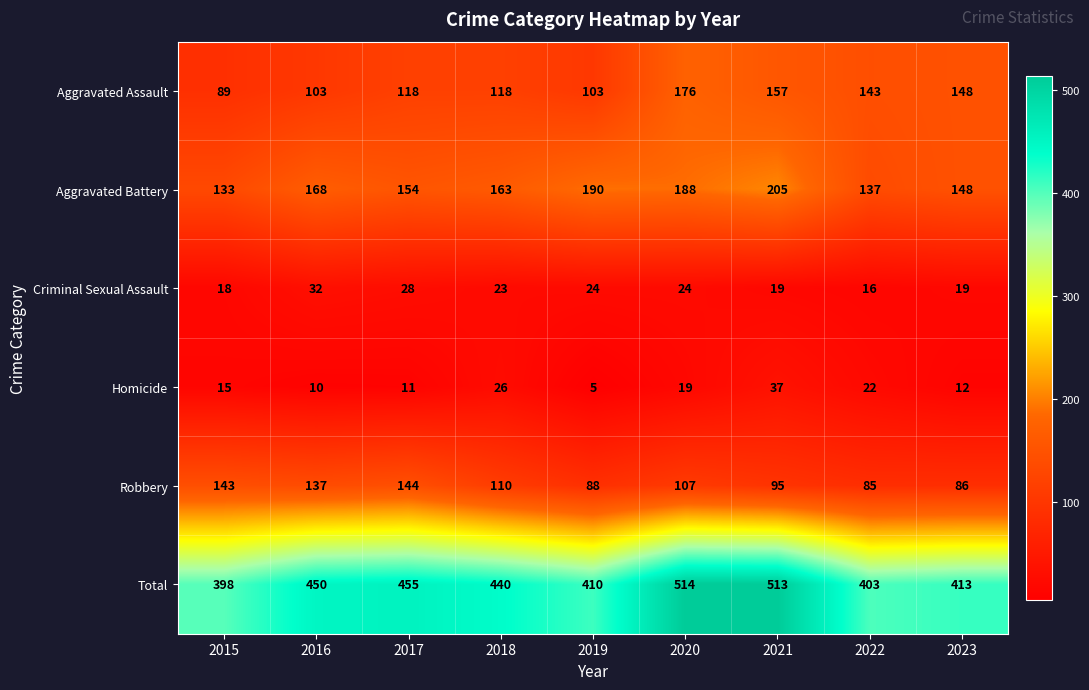

Between 2018 and 2020, which series saw the biggest shift?

Total